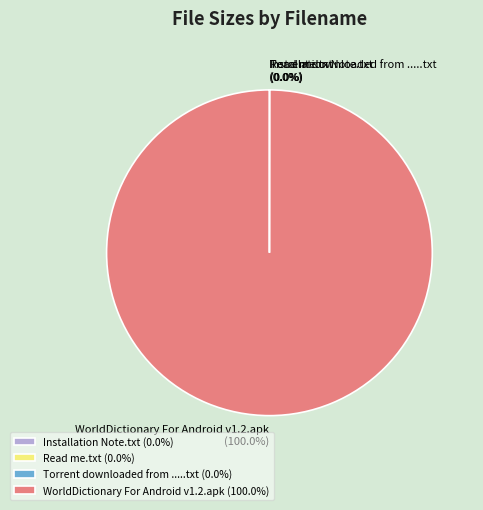

Does any single category account for the majority?

Yes